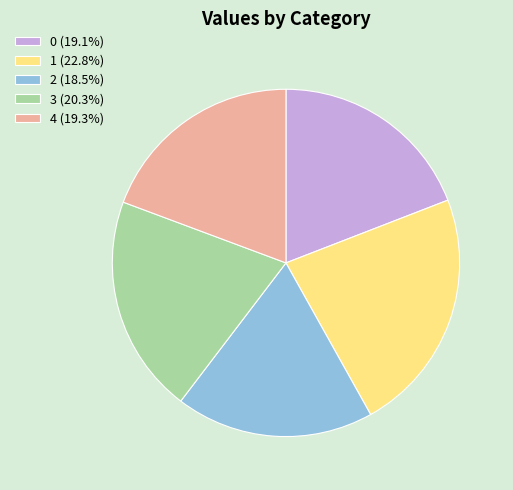

Count the number of slices in the pie.

5